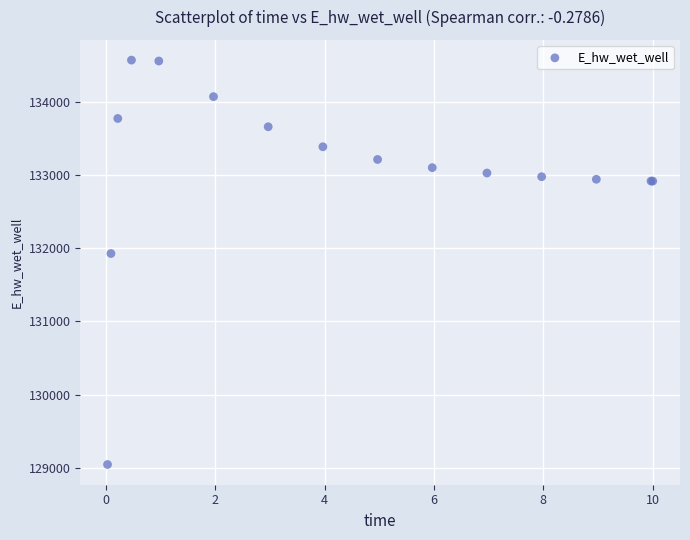

What Y value in the scatter plot is closest to 131806?

131926.2